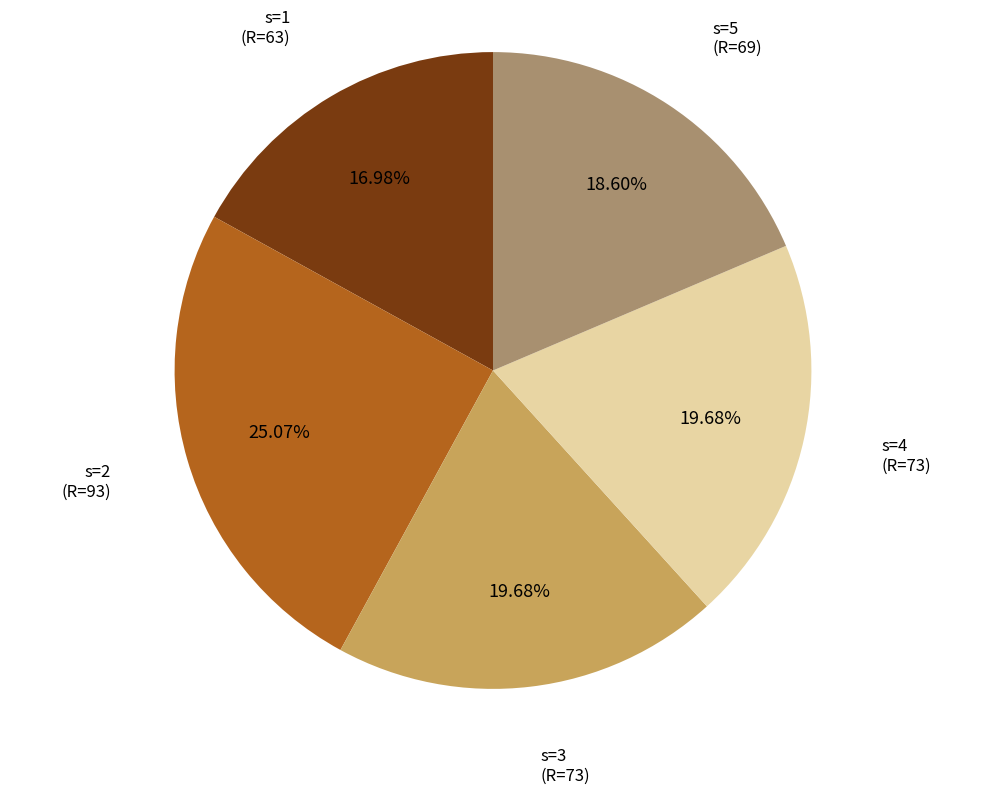

Is there any slice that represents more than half of the pie?

No